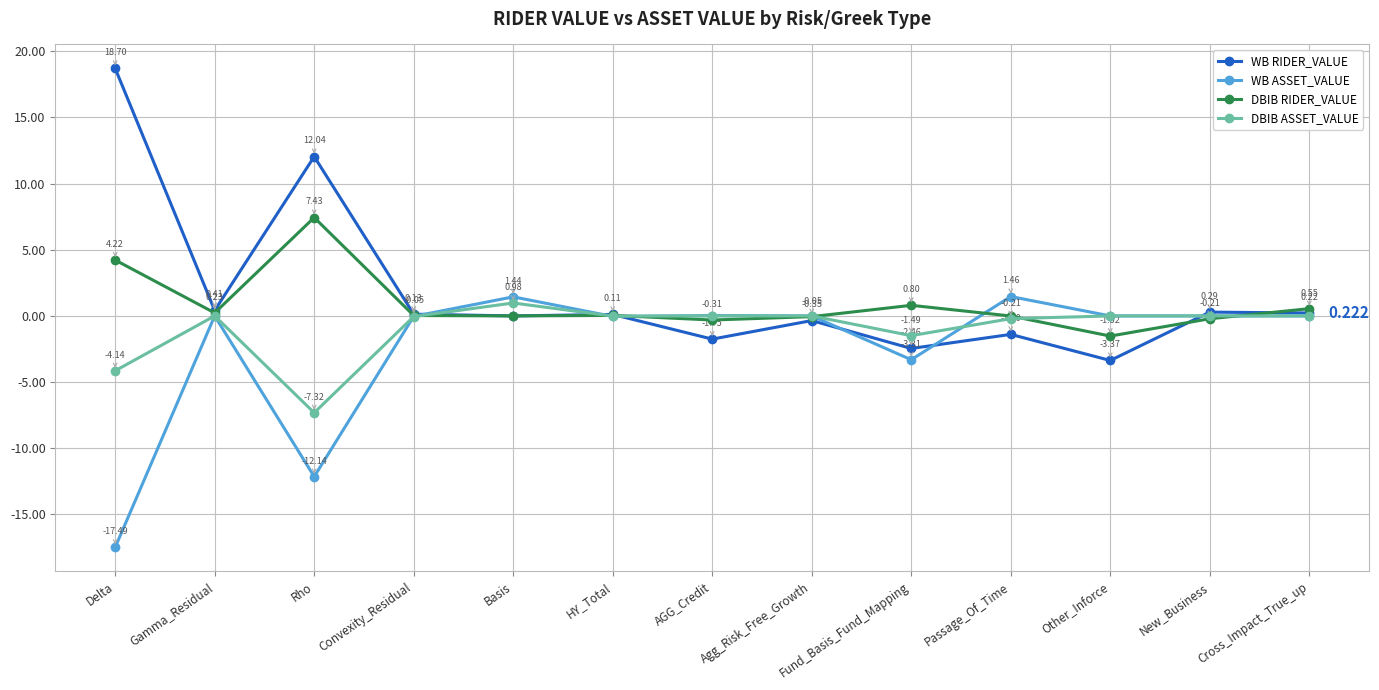

What is the label of the 3rd point from the left?

Rho